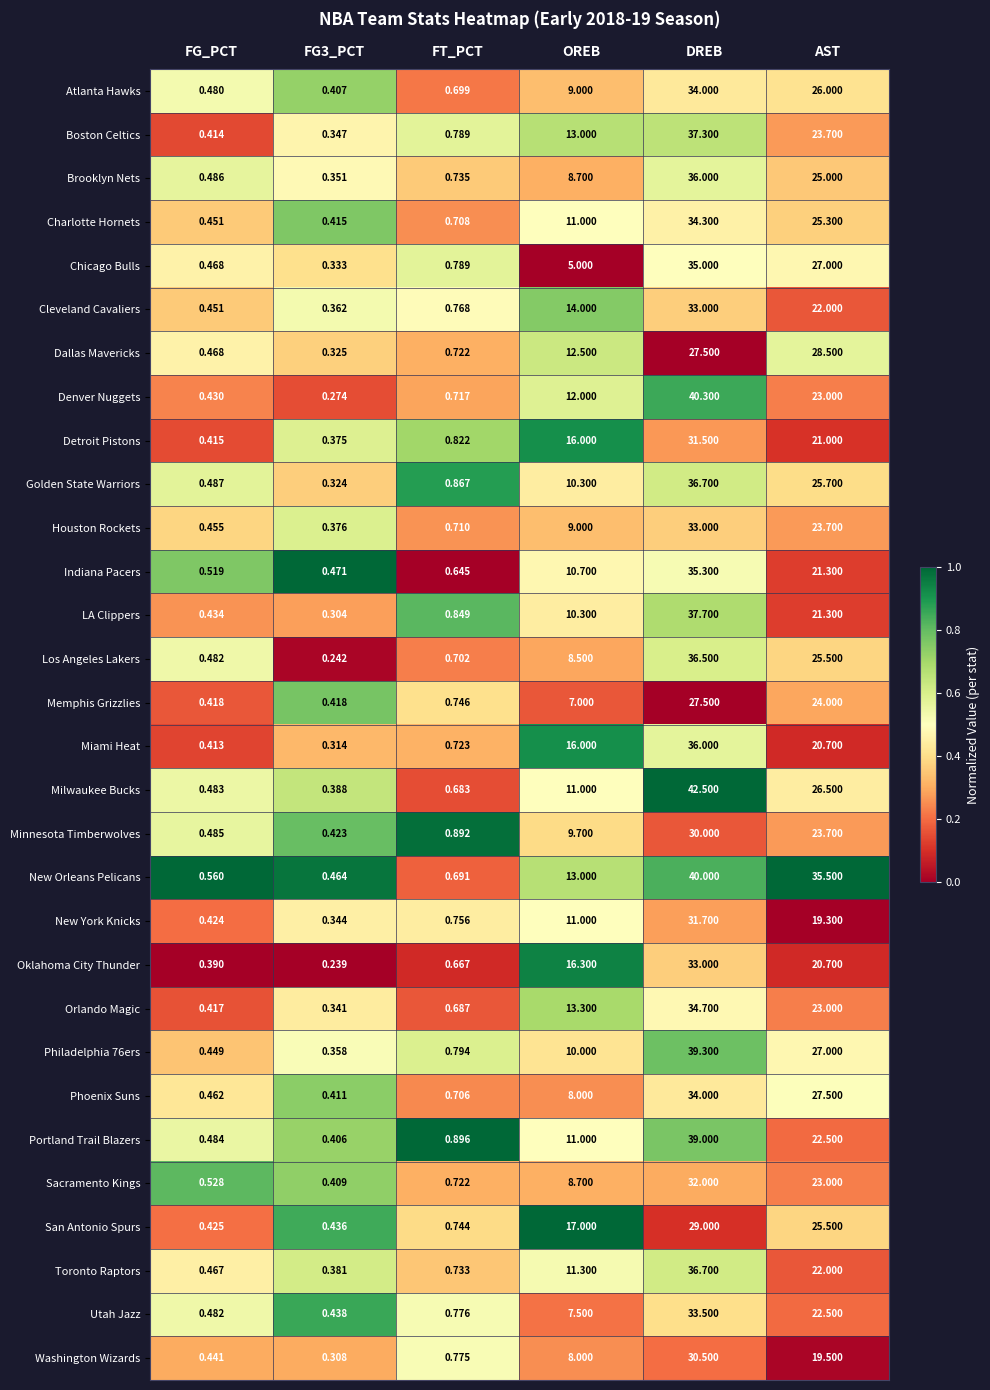

Is the value of Memphis Grizzlies at DREB greater than the value of Chicago Bulls at FG_PCT?

Yes